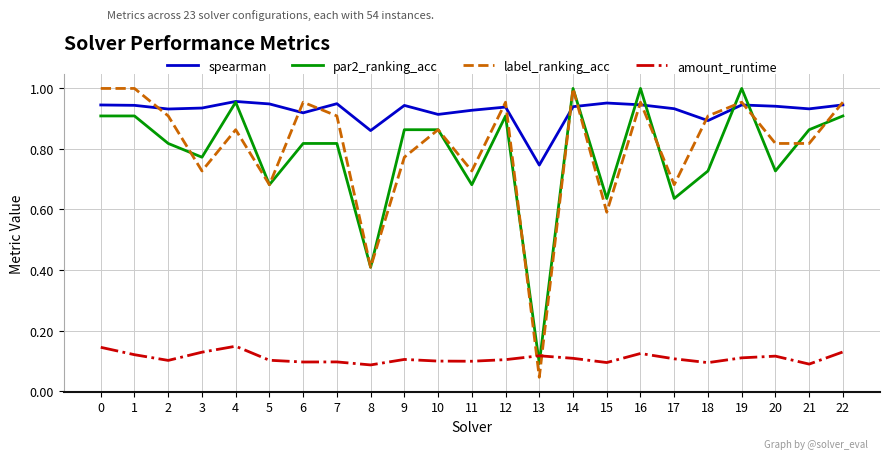

What are all the series names shown in the legend?

spearman, par2_ranking_acc, label_ranking_acc, amount_runtime